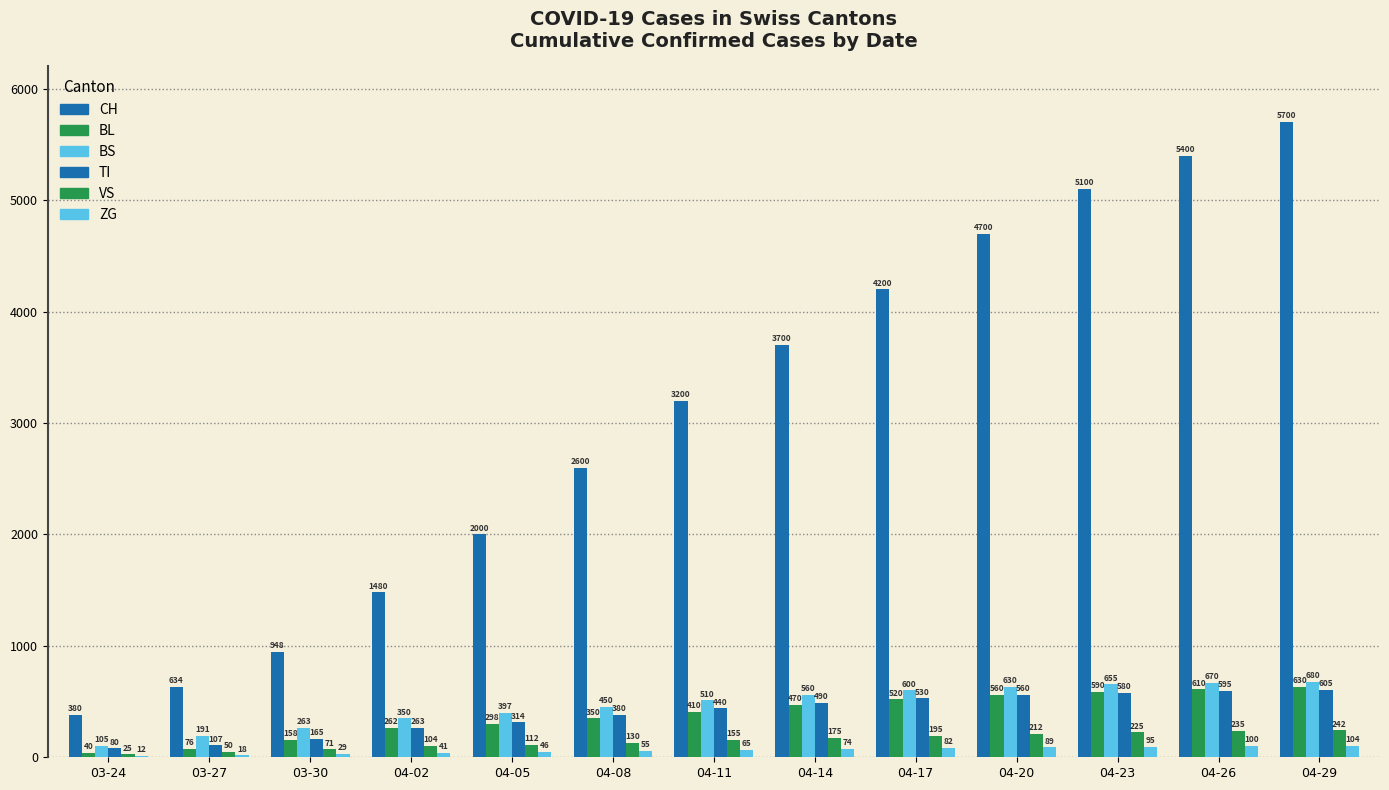

Which category has the lowest value in the VS series?

03-24